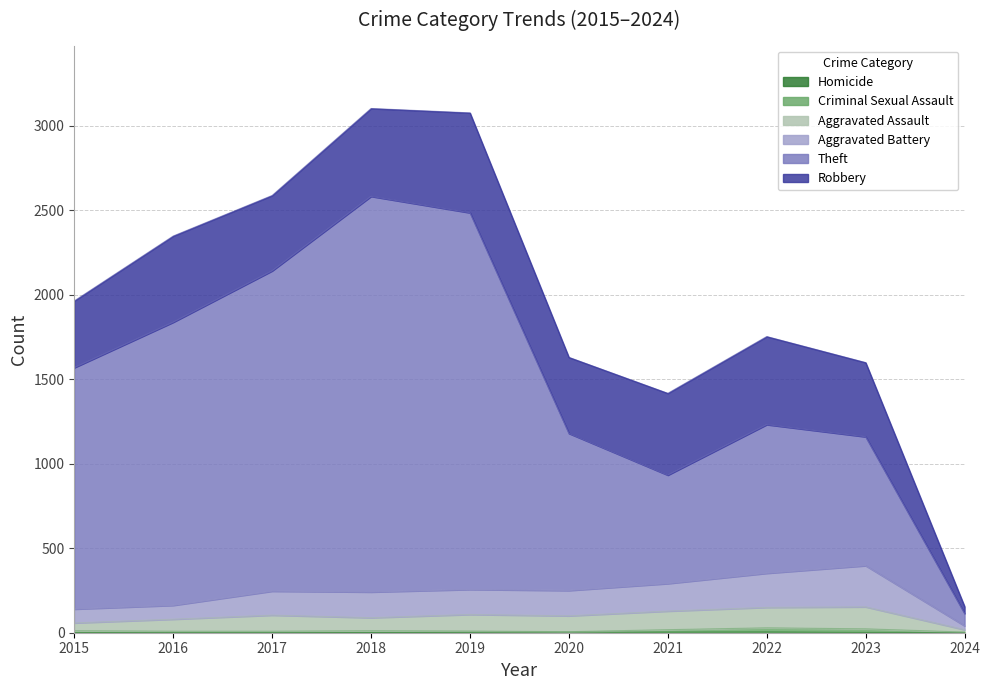

What is the difference between the Homicide values at 2016 and 2022?

4